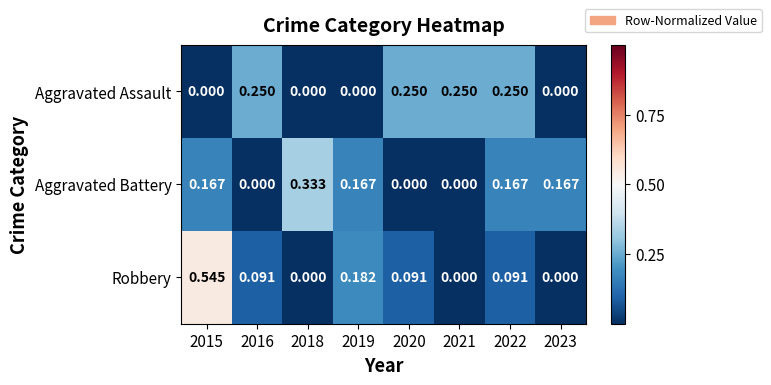

Is the value of Aggravated Assault at 2023 greater than the value of Aggravated Battery at 2022?

No